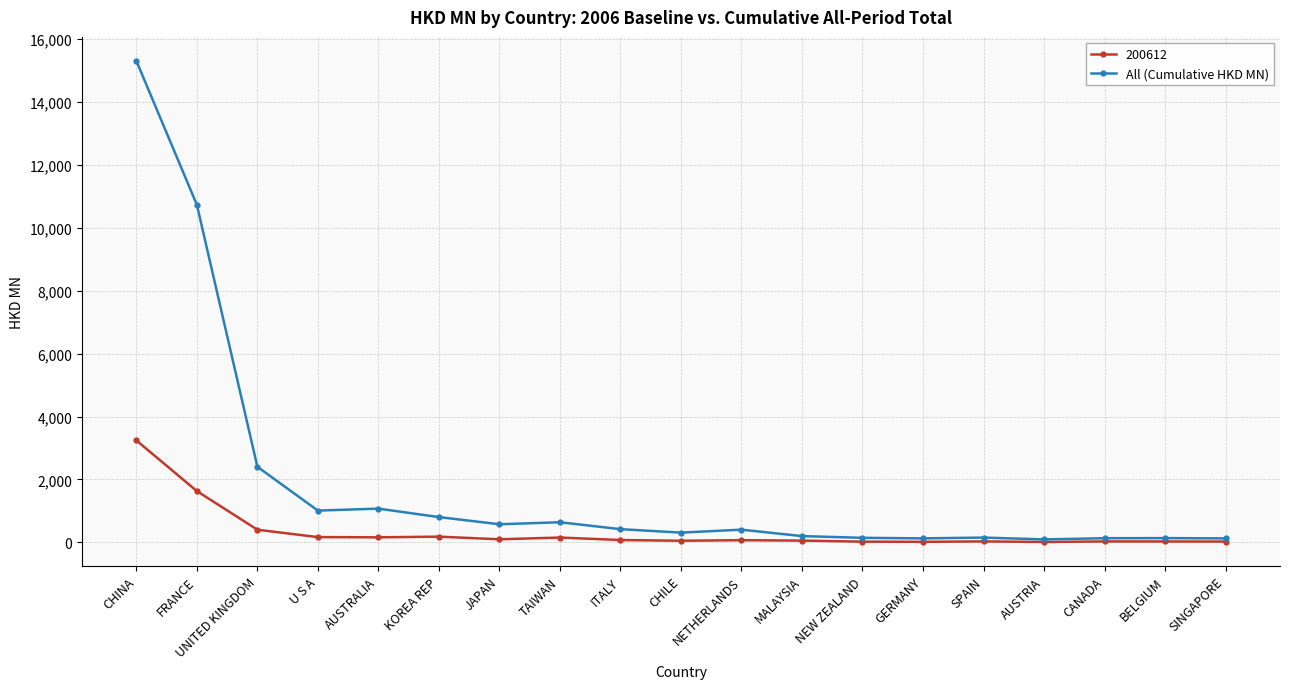

Rank the series by their average value, from highest to lowest.

All (Cumulative HKD MN), 200612